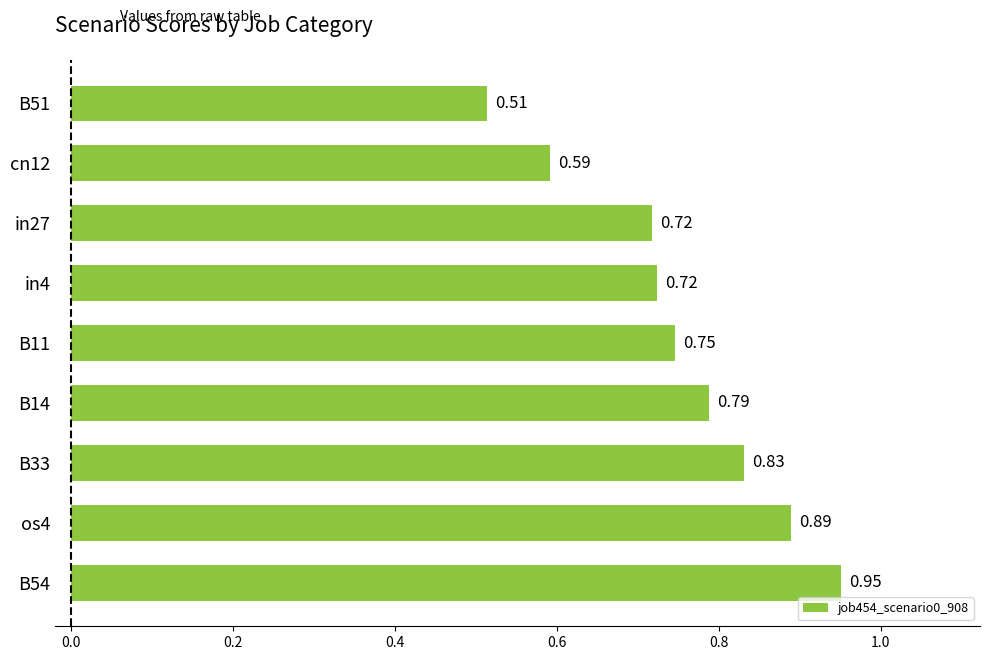

What is the change in value from os4 to cn12?

-0.3